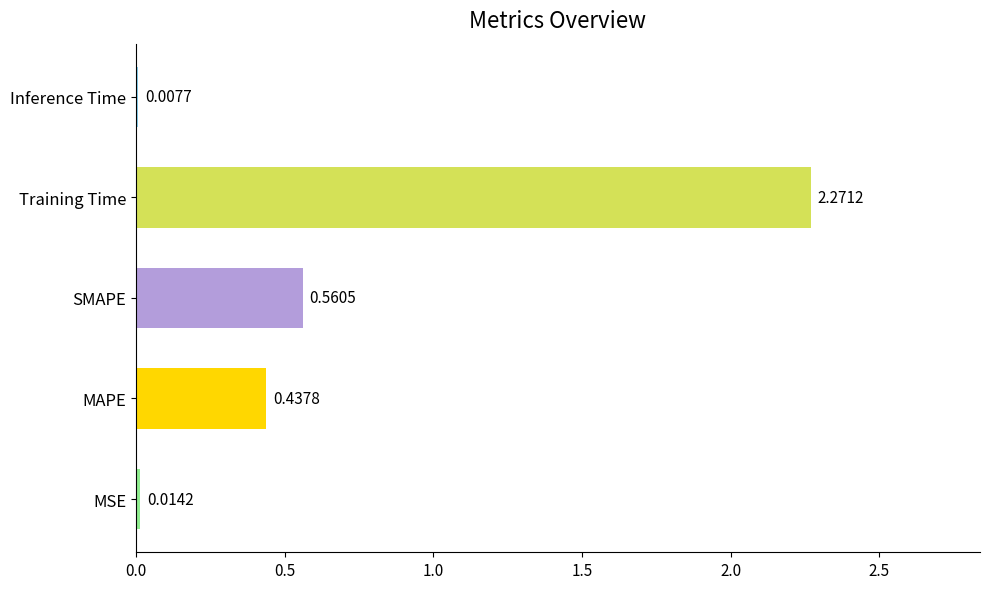

What is the sum of all values?

3.3